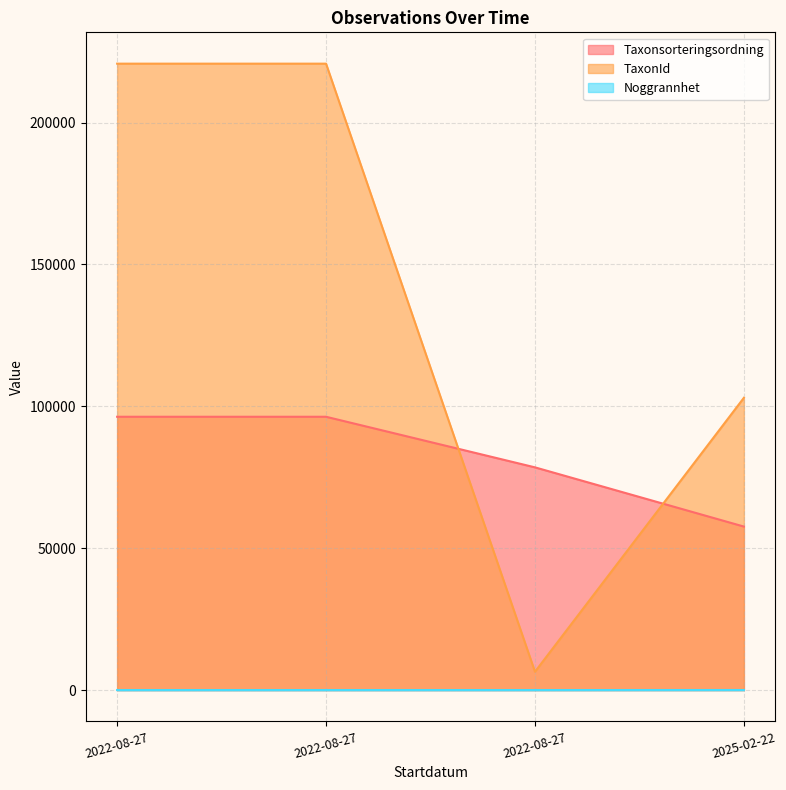

Is the value of Taxonsorteringsordning at 2022-08-27 greater than the value of Noggrannhet at 2022-08-27?

Yes